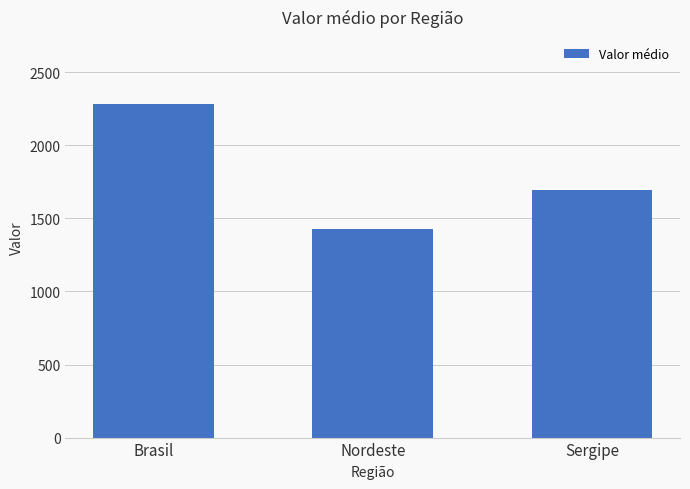

What is the minimum value shown in the chart?

1428.3